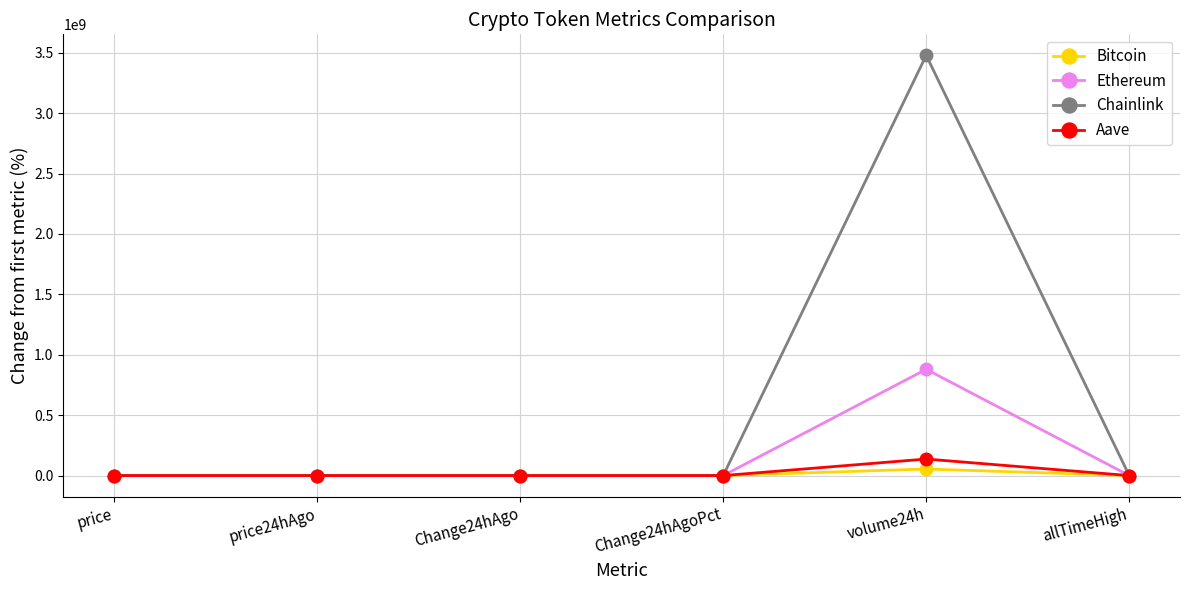

Which series has the widest spread of values?

Chainlink